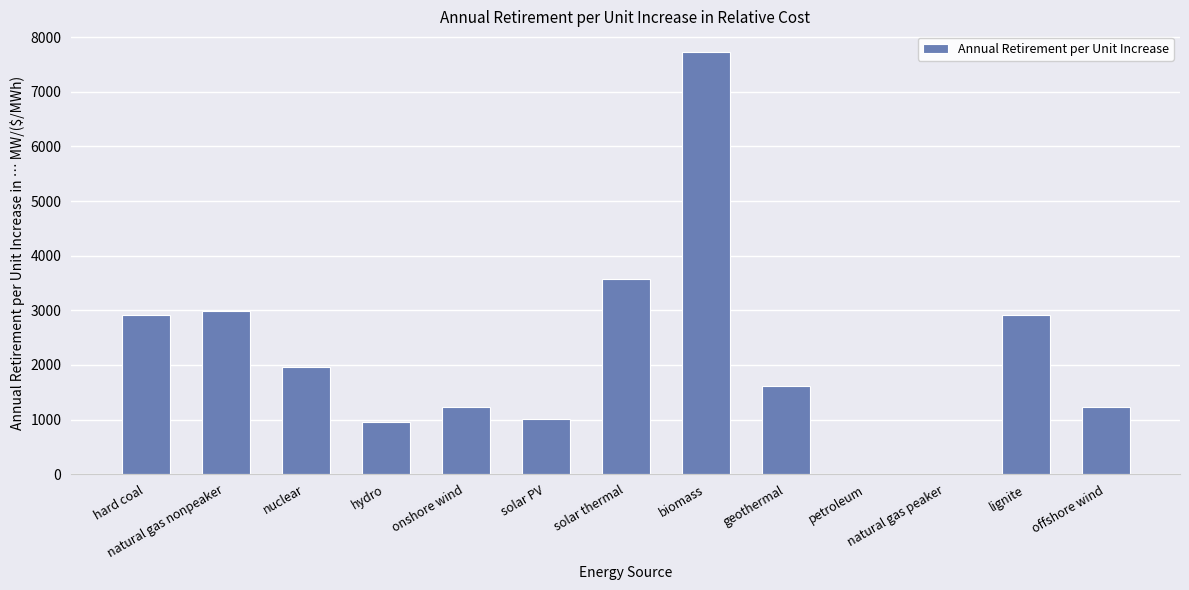

Count the number of categories in the chart.

13